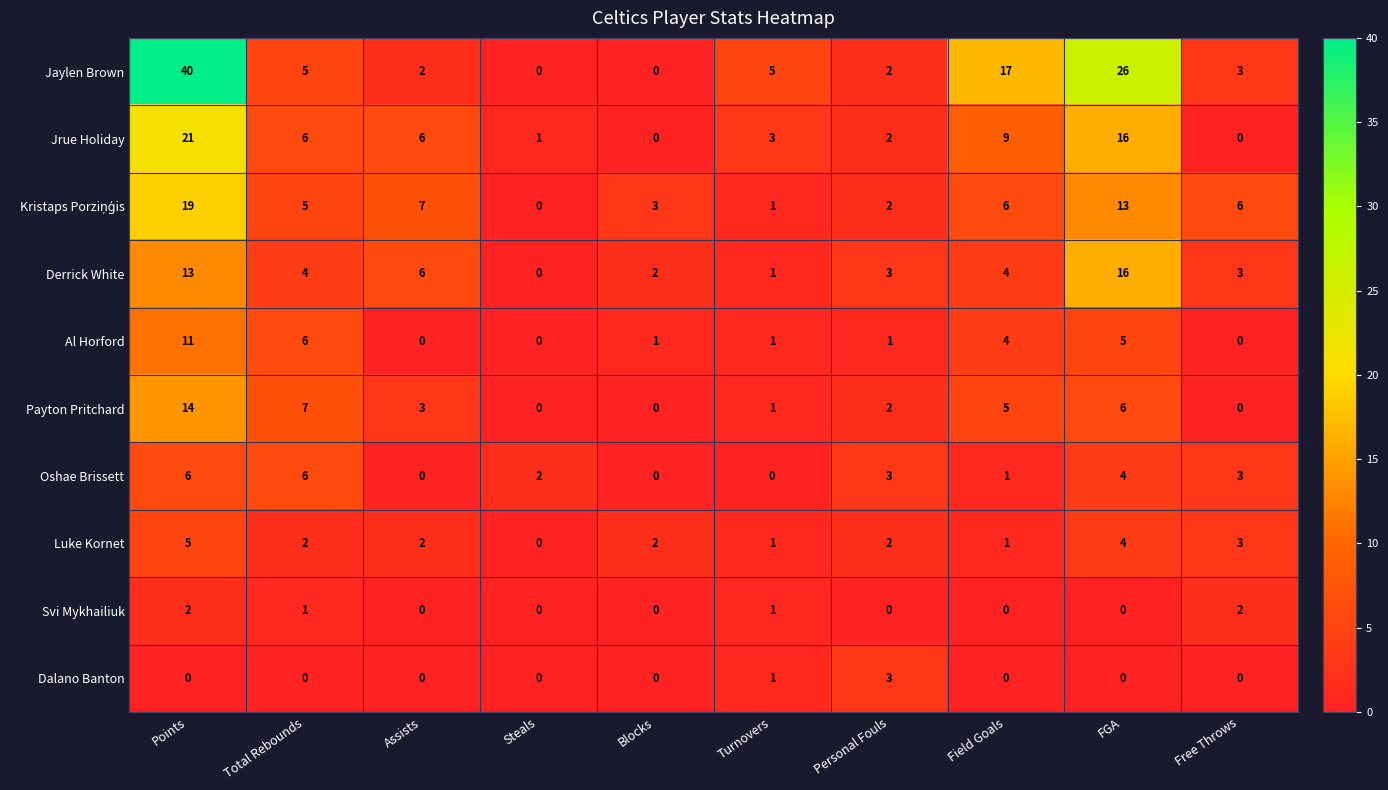

At which label does Derrick White first exceed 4?

Points